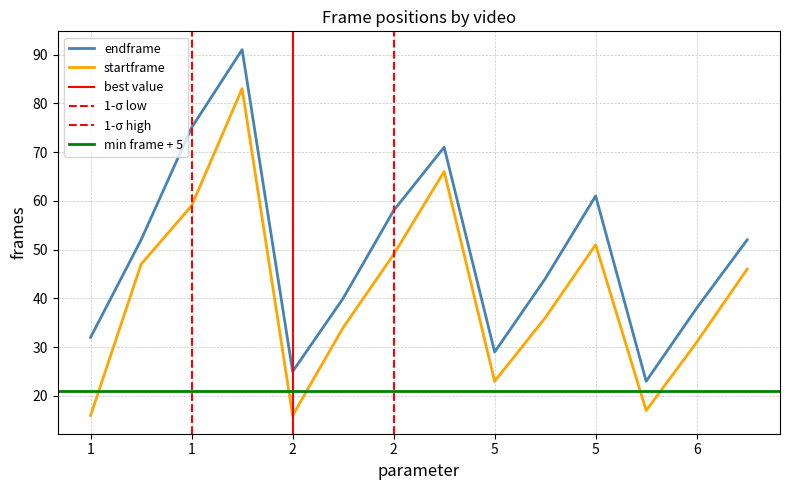

At which label is startframe closest to 49?

2